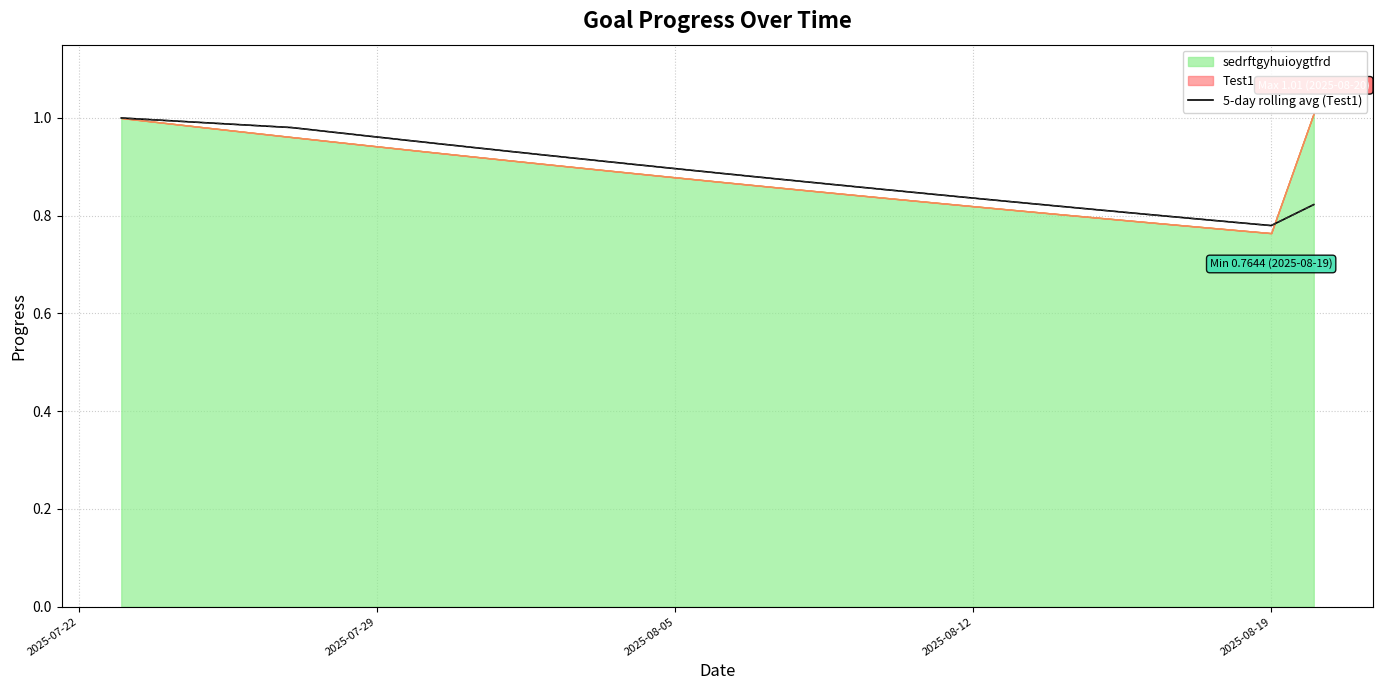

How many points are lower than both their immediate neighbors (excluding endpoints)?

1